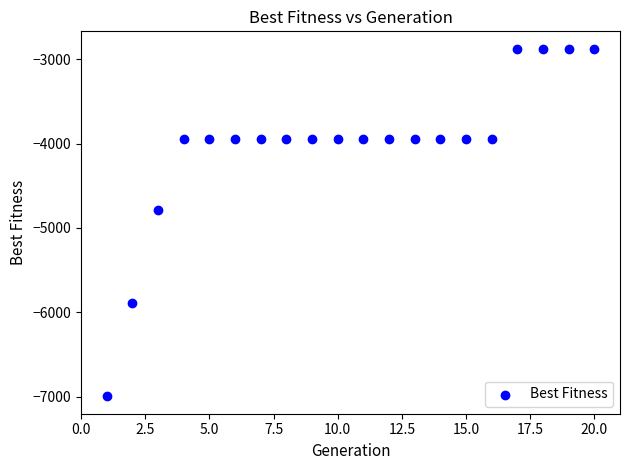

What Y value in the scatter plot is closest to -4935?

-4782.6